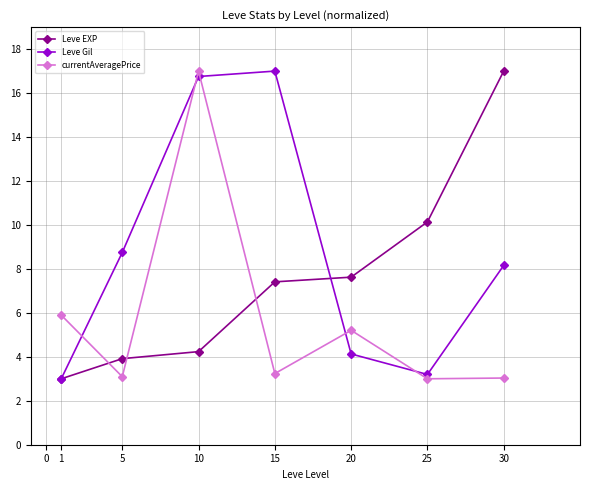

At how many categories does at least one series exceed 14?

3